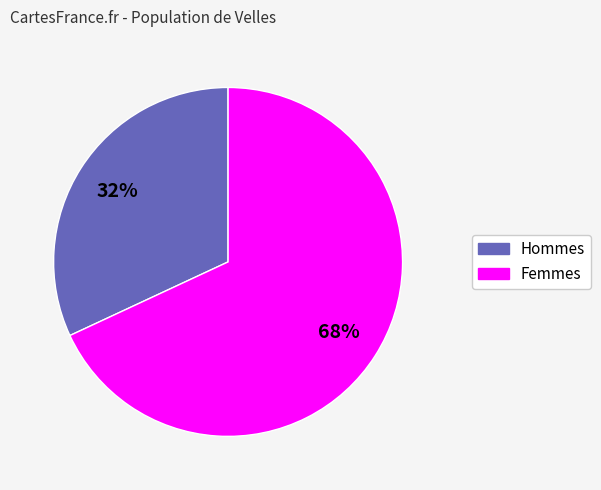

Which slice is the largest?

Femmes